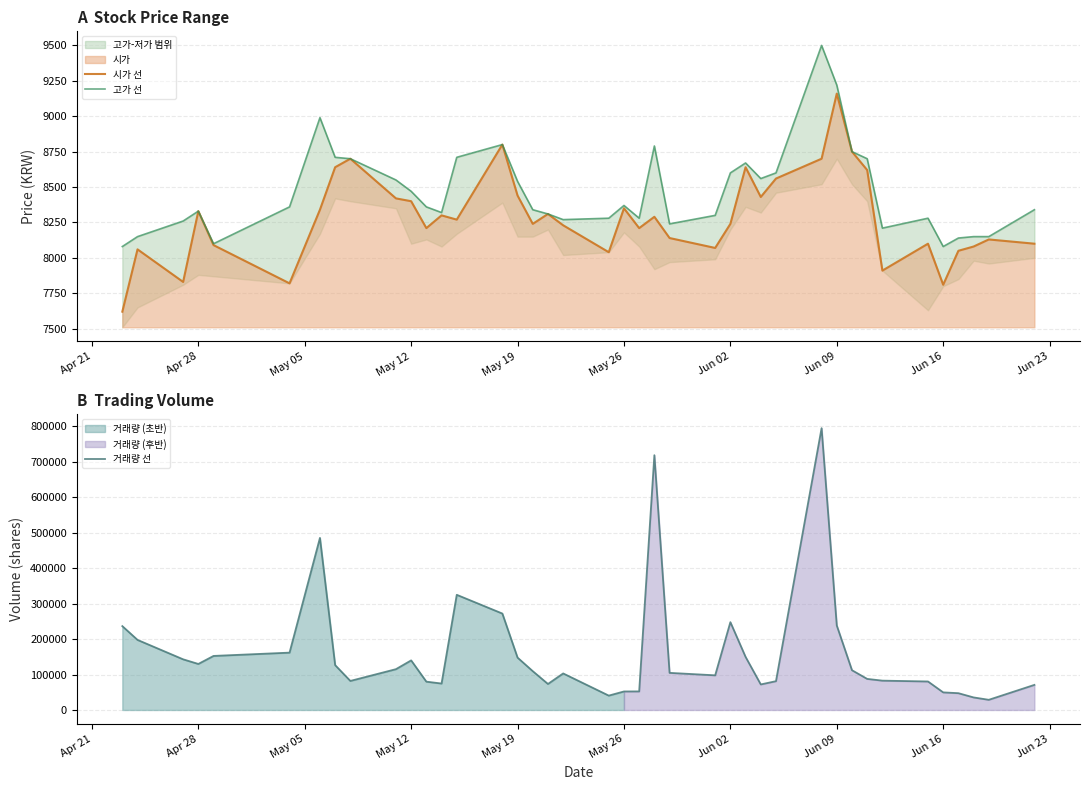

The 시가 선 series shows 2825 at Jun 09. True or false?

False